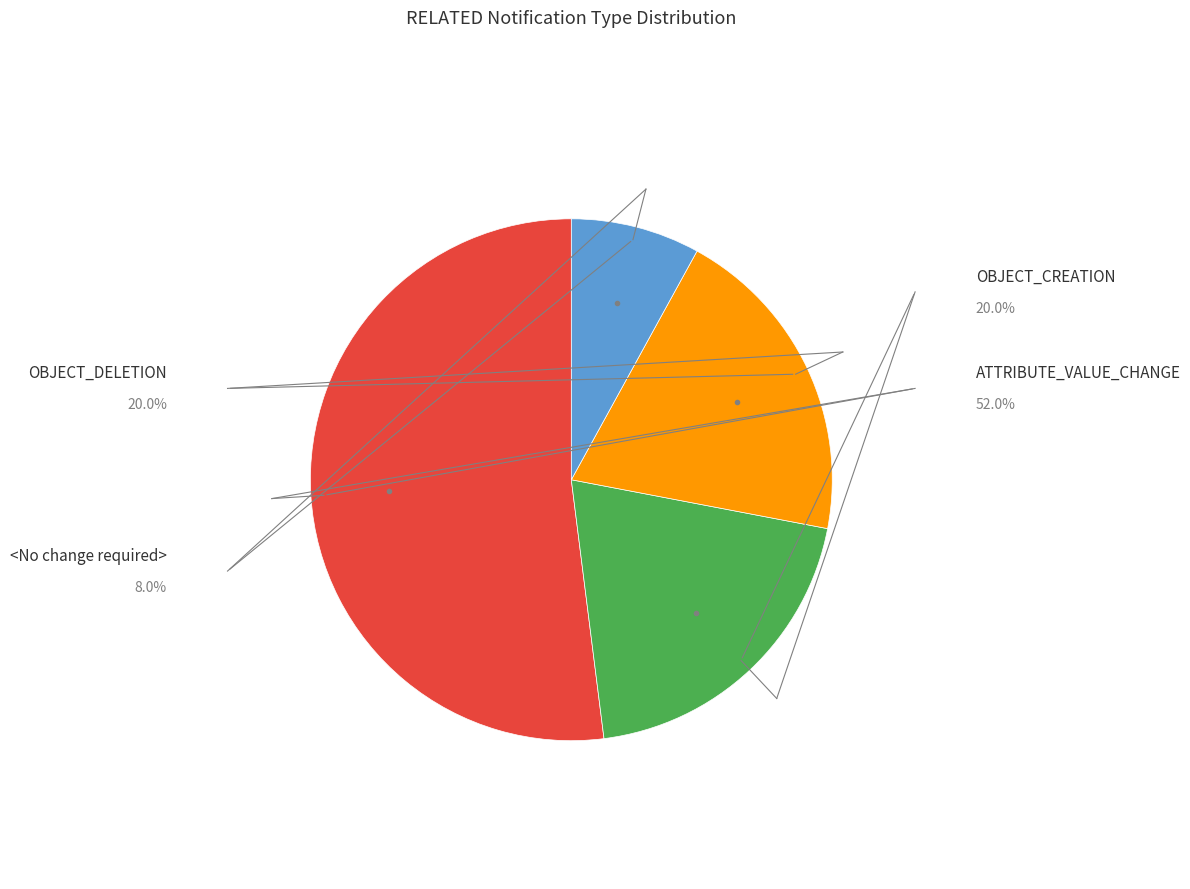

How many slices are in this pie chart?

4